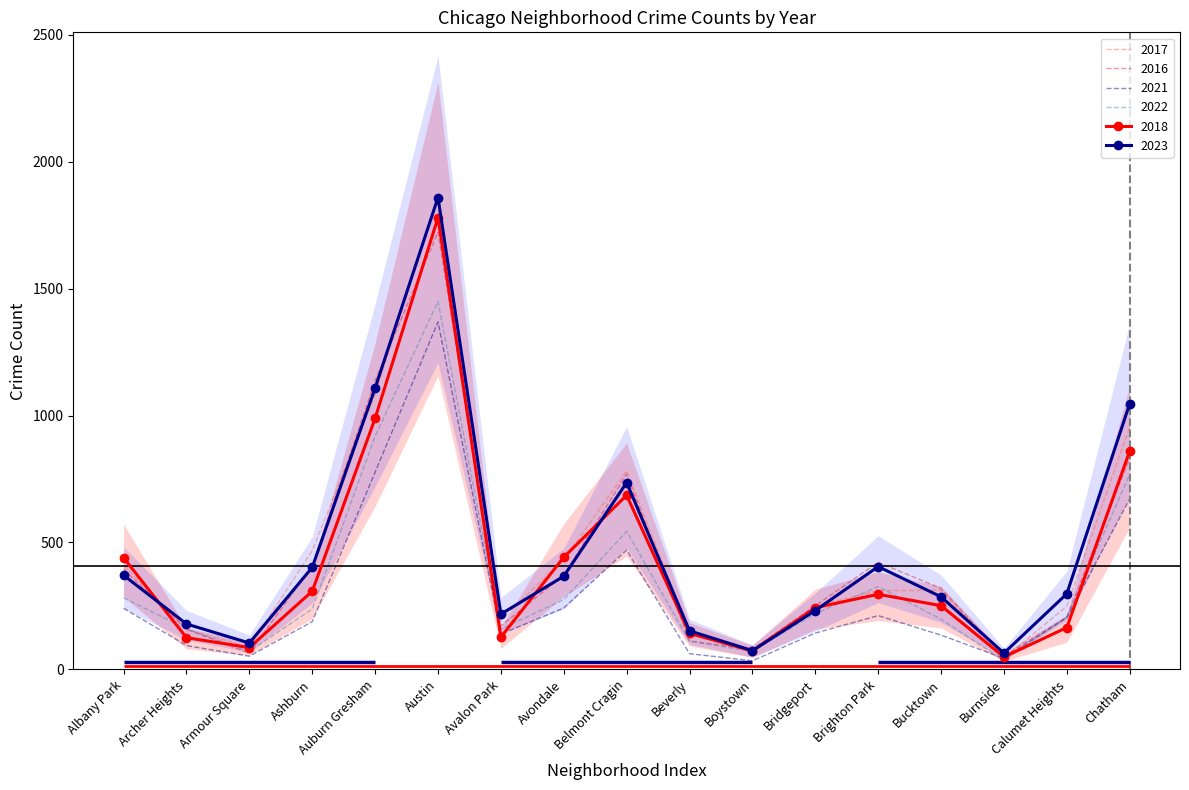

What is the value of the 2022 point at the 1st from the left?

282